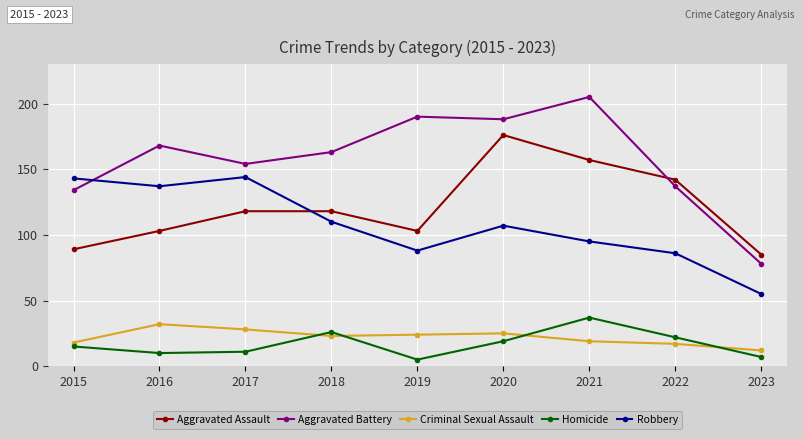

Is the value of Aggravated Battery at 2023 greater than the value of Criminal Sexual Assault at 2016?

Yes